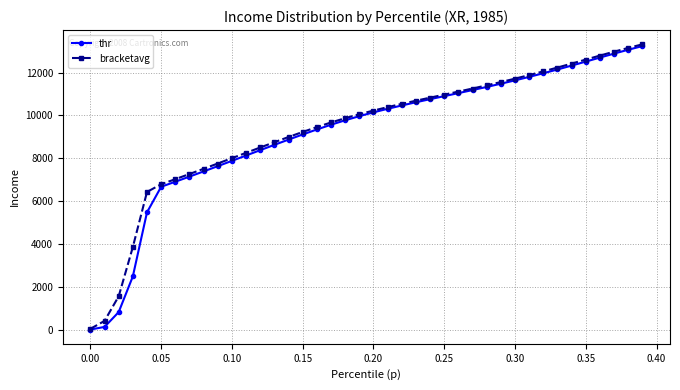

Does the chart display data point markers on the line(s)?

Yes